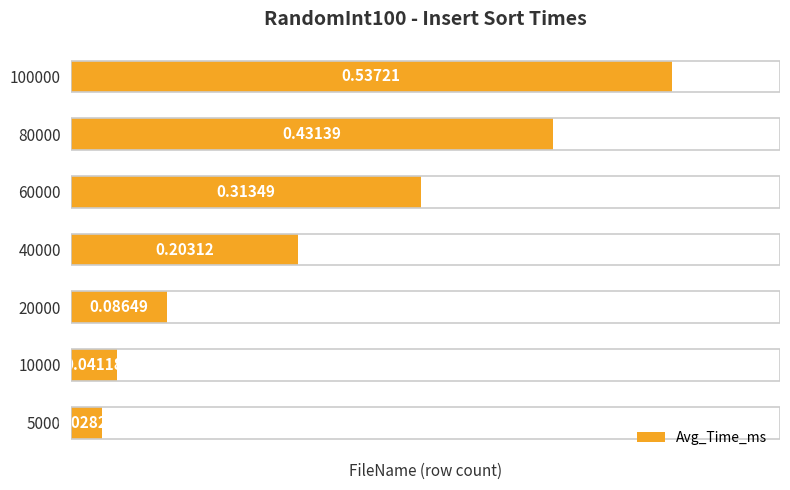

What is the change in value from 5000 to 100000?

+0.5